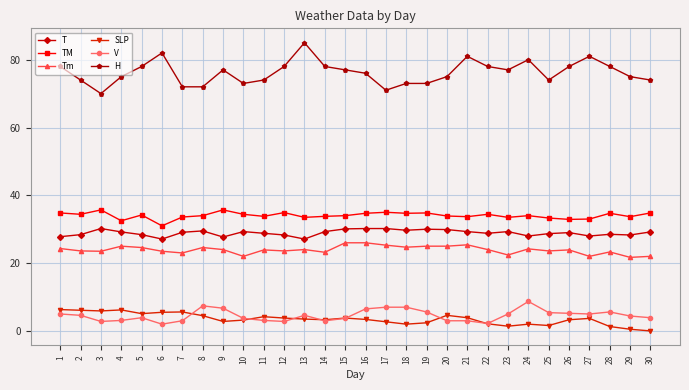

What is the difference between the maximum and second lowest values in the H series?

14.0